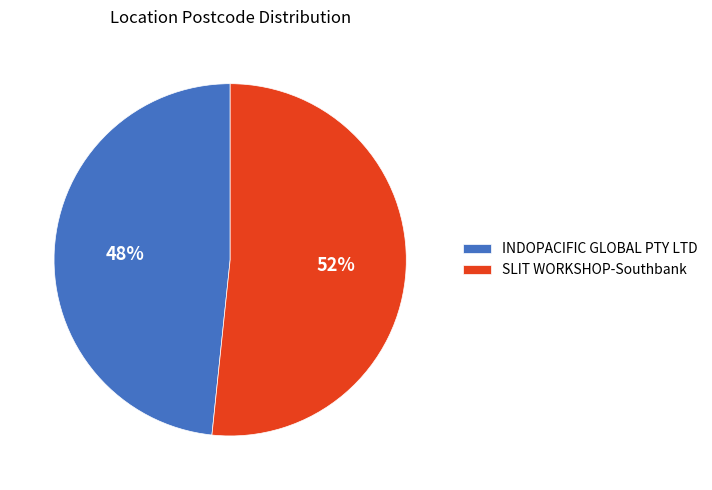

Count the number of slices in the pie.

2